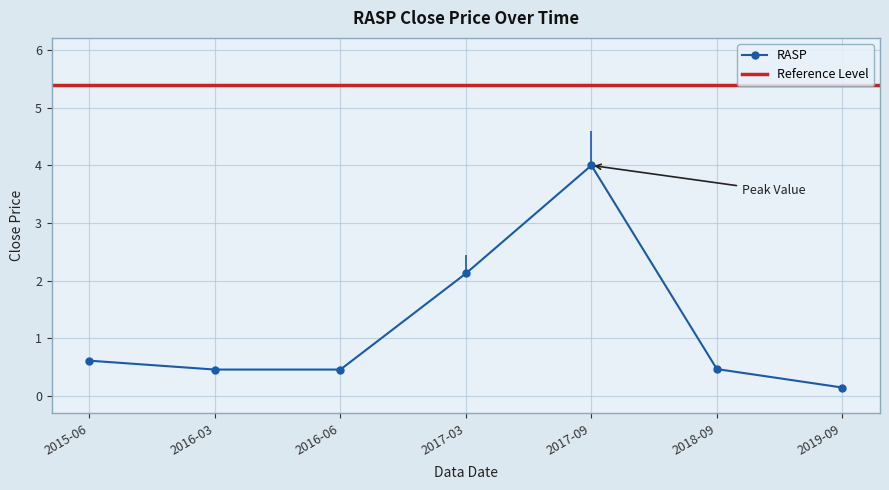

What is the smallest value displayed?

0.1